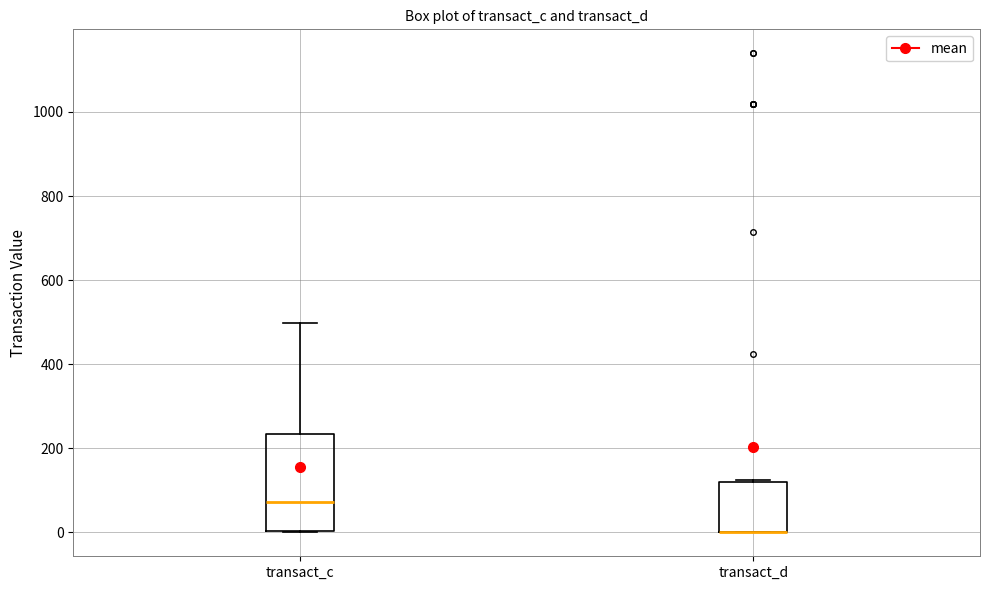

Where is the lower edge of the box for transact_c on the y-axis? The values are not printed on the chart, so give them approximately, as read against the axis.

0